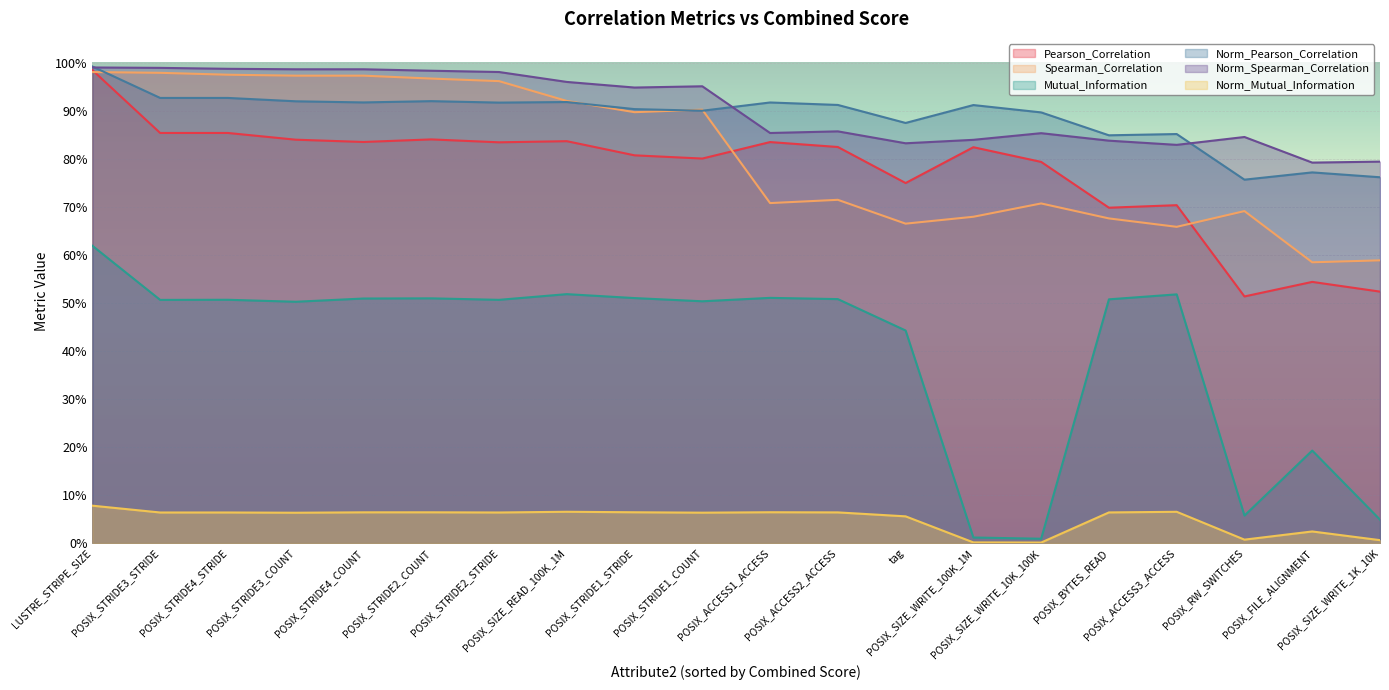

At which category does Mutual_Information reach its first local peak?

POSIX_STRIDE4_STRIDE